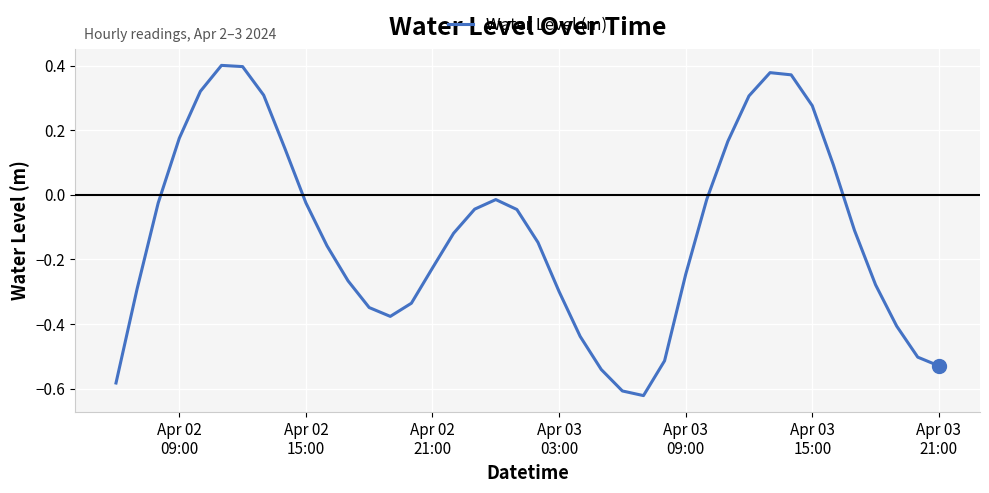

Does the chart have visible grid lines?

Yes